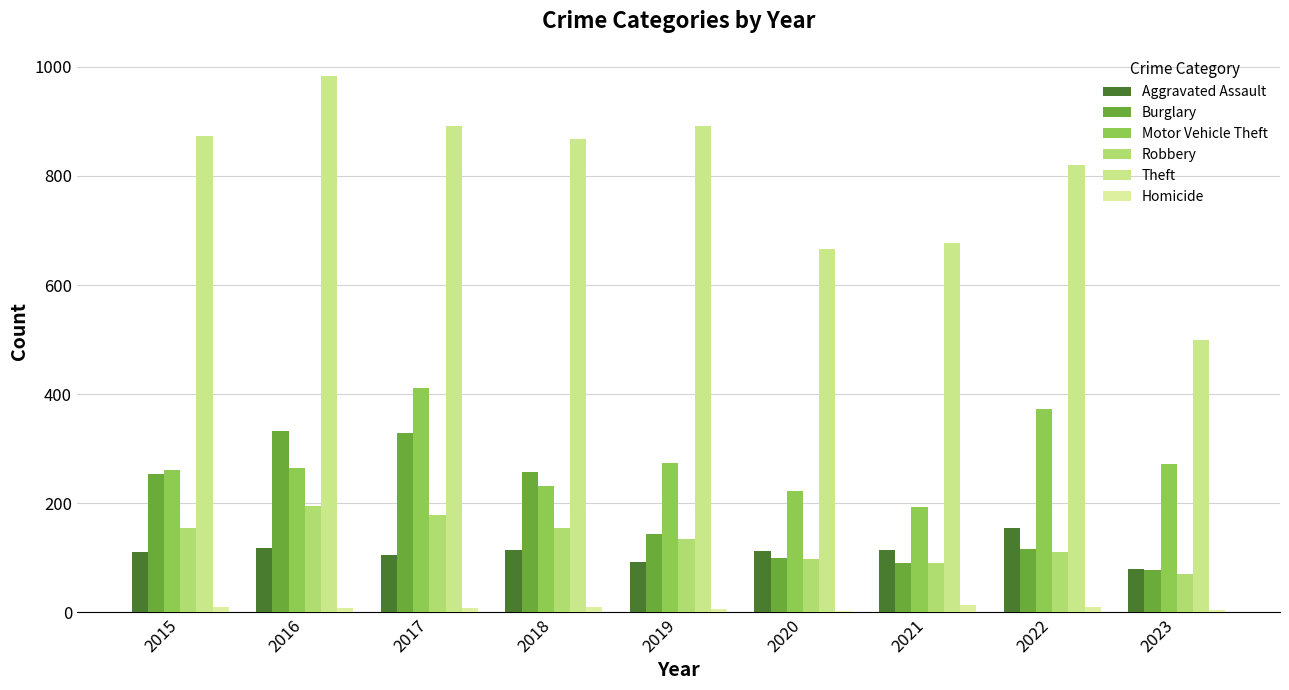

At which label does Motor Vehicle Theft reach its minimum?

2021